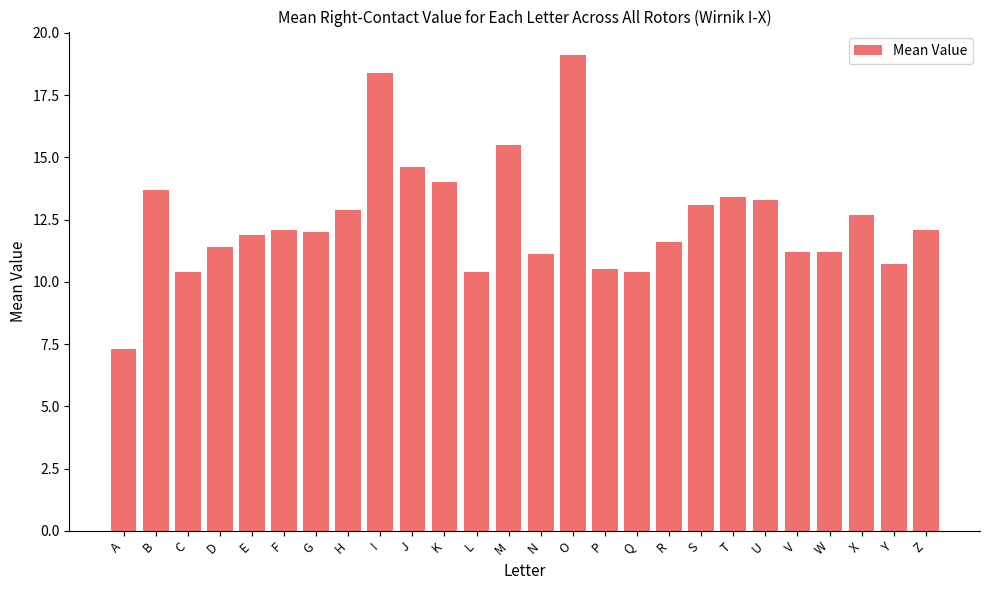

Reading left to right, what are all the values shown in this chart?

A=7.3	B=13.7	C=10.4	D=11.4	E=11.9	F=12.1	G=12.0	H=12.9	I=18.4	J=14.6	K=14.0	L=10.4	M=15.5	N=11.1	O=19.1	P=10.5	Q=10.4	R=11.6	S=13.1	T=13.4	U=13.3	V=11.2	W=11.2	X=12.7	Y=10.7	Z=12.1